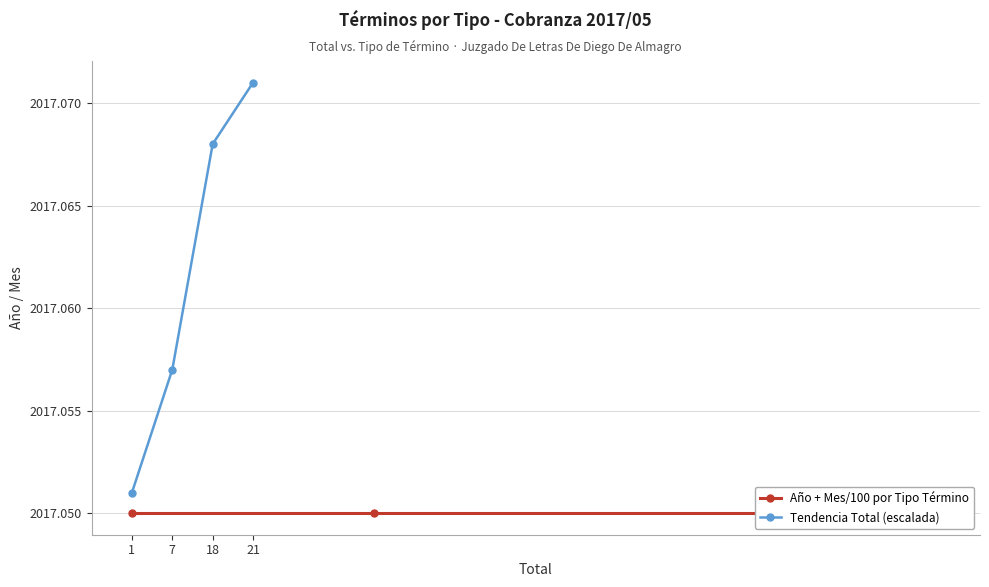

True or false: Tendencia Total (escalada) and Año + Mes/100 por Tipo Término intersect in this chart.

False